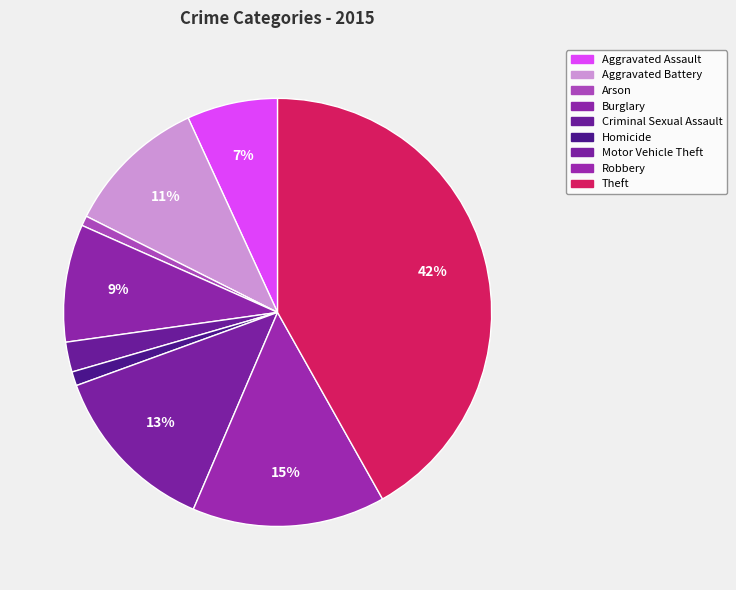

Which slice is the largest?

Theft